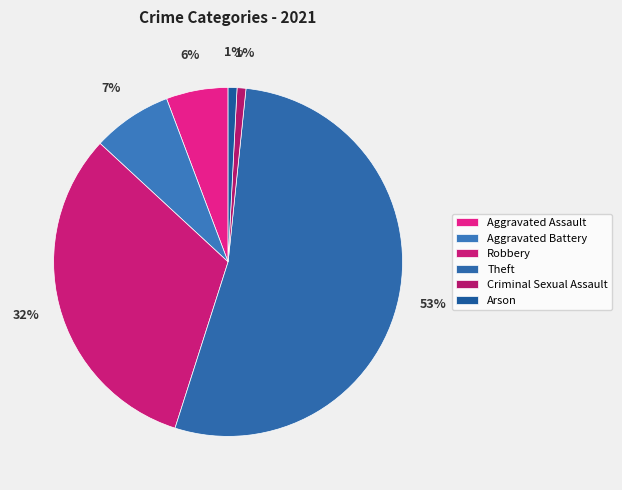

Does any single category account for the majority?

Yes